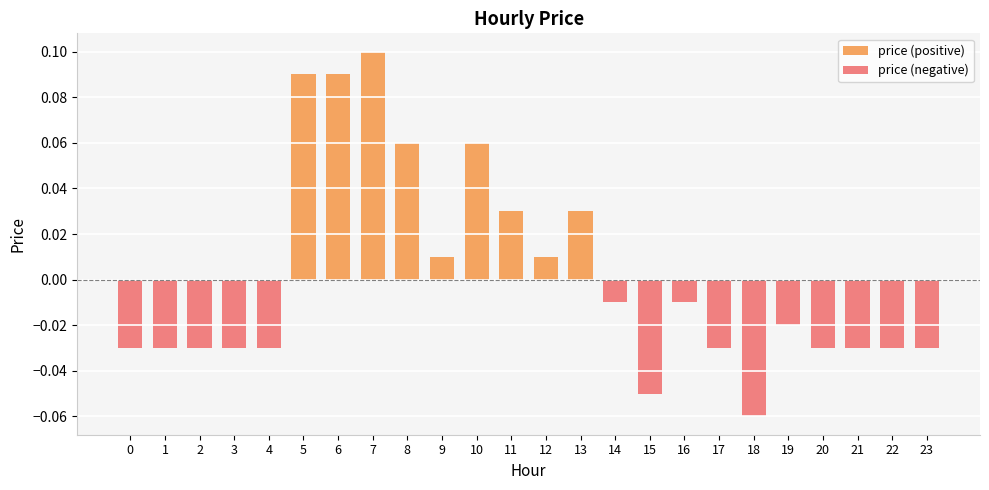

At 19, list the series in order from largest to smallest.

price (positive), price (negative)